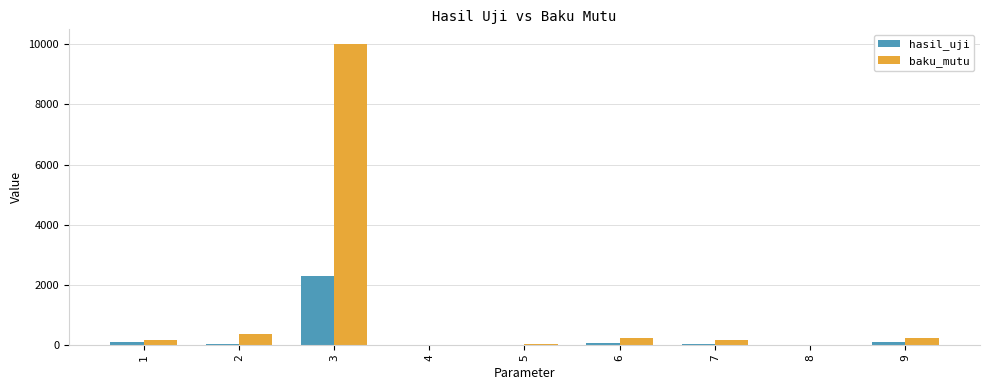

At which category is the sum across all series the highest?

3